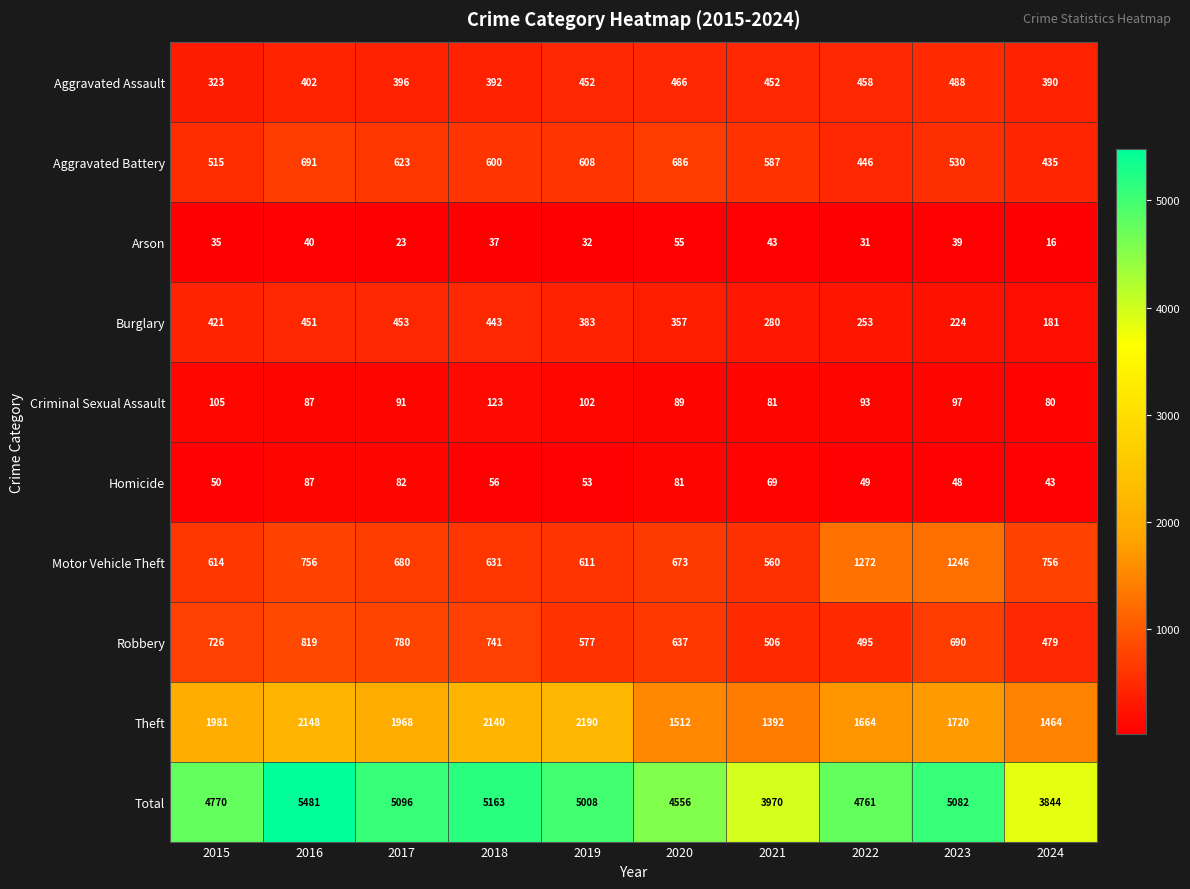

What is the maximum value for Theft?

2190